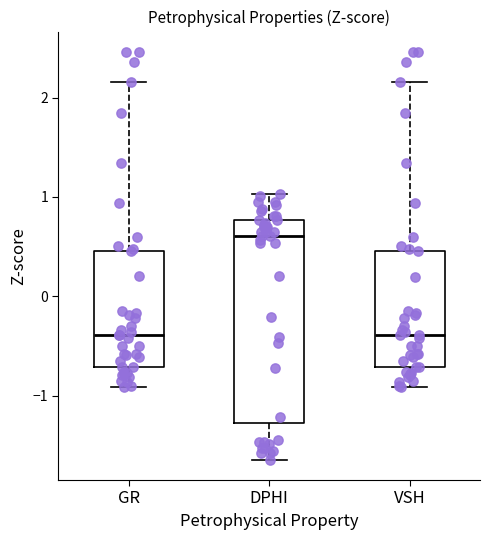

Comparing the boxes themselves (not the whiskers), which one is the tallest?

DPHI